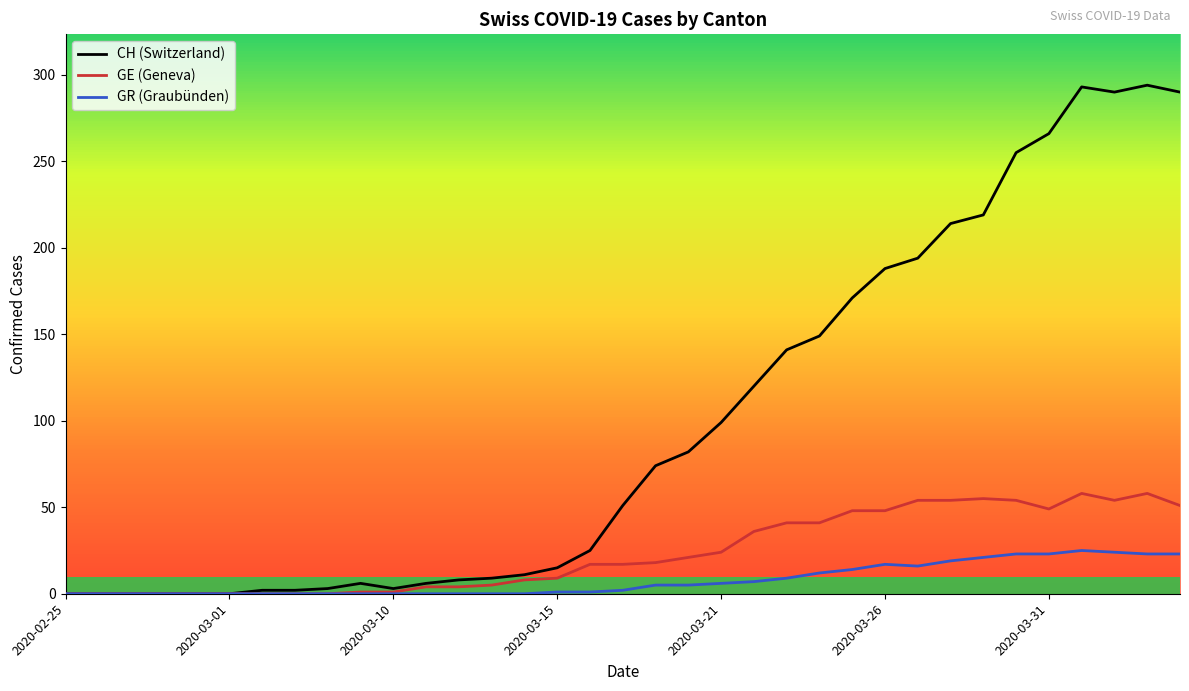

Which series has the largest range (max minus min)?

CH (Switzerland)